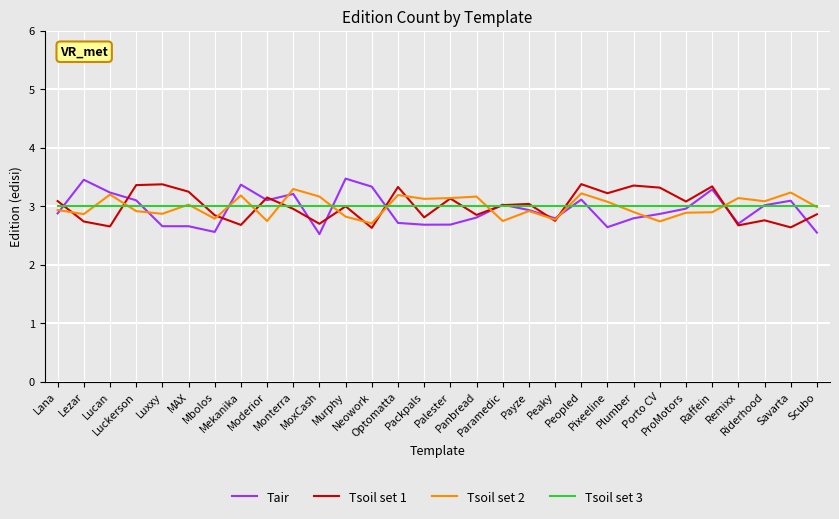

Which series has the widest spread of values?

Tair